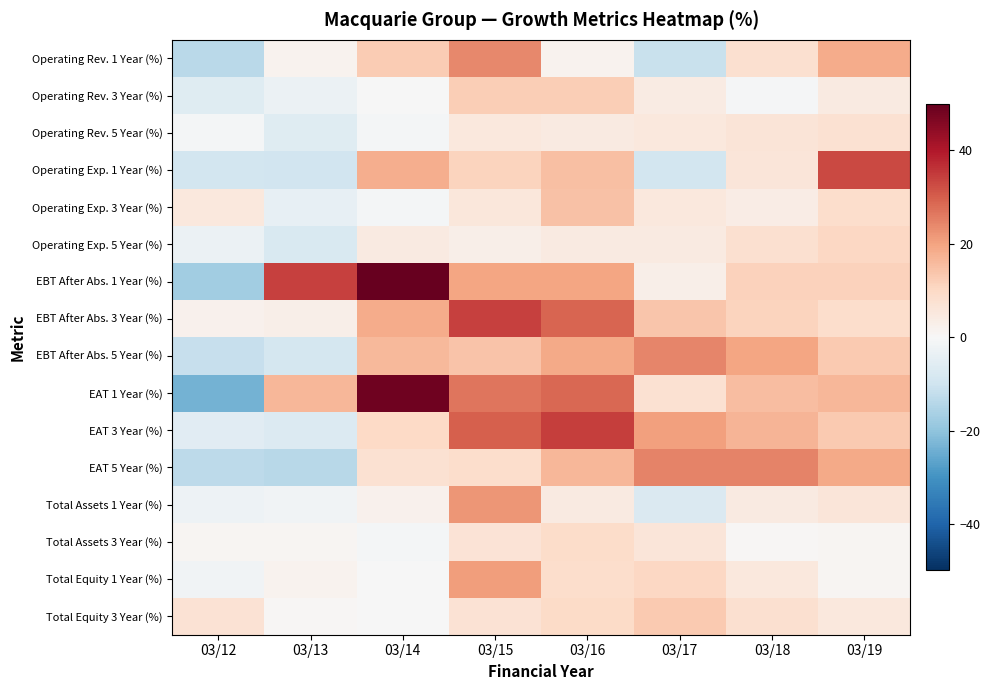

Reading right to left, what are all the values shown in this chart?

Operating Rev. 1 Year (%): 03/19=18.3	03/18=7.8	03/17=-10.9	03/16=1.9	03/15=23.8	03/14=12.6	03/13=1.7	03/12=-13.5
Operating Rev. 3 Year (%): 03/19=4.4	03/18=-0.7	03/17=4.0	03/16=12.4	03/15=12.3	03/14=-0.3	03/13=-2.8	03/12=-6.0
Operating Rev. 5 Year (%): 03/19=7.5	03/18=6.4	03/17=5.2	03/16=4.6	03/15=5.1	03/14=-1.0	03/13=-5.9	03/12=-1.0
Operating Exp. 1 Year (%): 03/19=32.9	03/18=6.1	03/17=-9.1	03/16=15.1	03/15=11.2	03/14=18.0	03/13=-9.7	03/12=-9.3
Operating Exp. 3 Year (%): 03/19=8.6	03/18=3.5	03/17=5.2	03/16=14.7	03/15=5.8	03/14=-1.1	03/13=-3.9	03/12=5.4
Operating Exp. 5 Year (%): 03/19=10.4	03/18=7.8	03/17=4.4	03/16=4.4	03/15=3.1	03/14=4.5	03/13=-7.5	03/12=-2.8
EBT After Abs. 1 Year (%): 03/19=11.6	03/18=11.6	03/17=3.0	03/16=19.6	03/15=19.8	03/14=49.9	03/13=33.9	03/12=-17.5
EBT After Abs. 3 Year (%): 03/19=8.7	03/18=11.2	03/17=13.8	03/16=29.0	03/15=34.0	03/14=18.3	03/13=2.8	03/12=2.0
EBT After Abs. 5 Year (%): 03/19=12.9	03/18=19.8	03/17=24.2	03/16=18.9	03/15=14.3	03/14=16.3	03/13=-8.6	03/12=-11.5
EAT 1 Year (%): 03/19=16.6	03/18=15.3	03/17=7.5	03/16=28.6	03/15=26.8	03/14=48.6	03/13=16.6	03/12=-23.6
EAT 3 Year (%): 03/19=13.1	03/18=16.8	03/17=20.6	03/16=34.3	03/15=30.0	03/14=9.8	03/13=-6.8	03/12=-5.7
EAT 5 Year (%): 03/19=18.7	03/18=24.6	03/17=24.9	03/16=16.6	03/15=8.8	03/14=7.8	03/13=-13.9	03/12=-13.0
Total Assets 1 Year (%): 03/19=6.2	03/18=4.6	03/17=-7.0	03/16=4.7	03/15=22.1	03/14=2.1	03/13=-1.9	03/12=-2.5
Total Assets 3 Year (%): 03/19=1.1	03/18=0.6	03/17=5.9	03/16=9.3	03/15=7.0	03/14=-0.8	03/13=1.1	03/12=1.0
Total Equity 1 Year (%): 03/19=1.0	03/18=5.3	03/17=10.2	03/16=8.8	03/15=20.8	03/14=-0.3	03/13=1.8	03/12=-1.7
Total Equity 3 Year (%): 03/19=5.4	03/18=8.1	03/17=13.2	03/16=9.4	03/15=7.1	03/14=-0.1	03/13=0.5	03/12=7.1